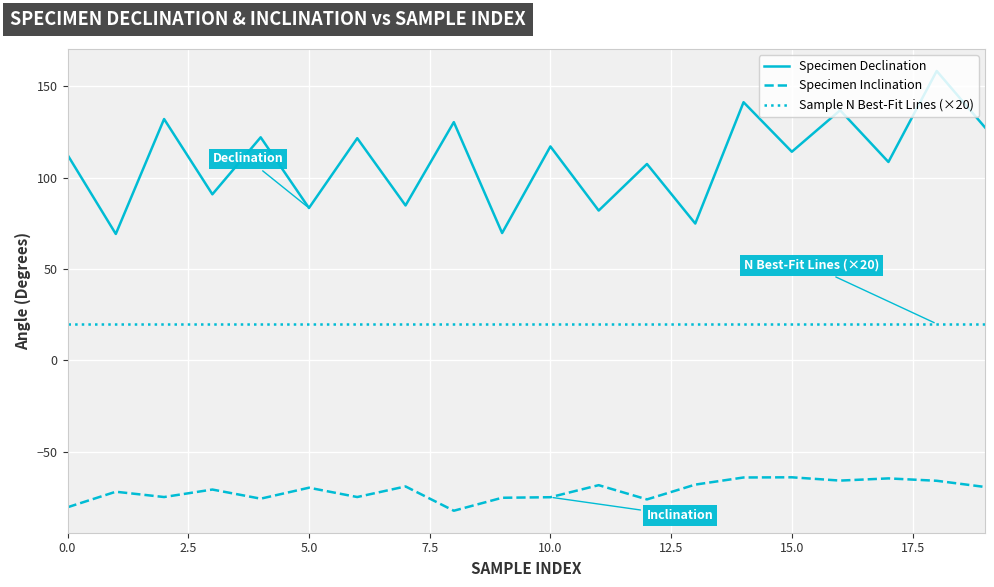

What is the highest value of the Sample N Best-Fit Lines (×20) series?

20.0